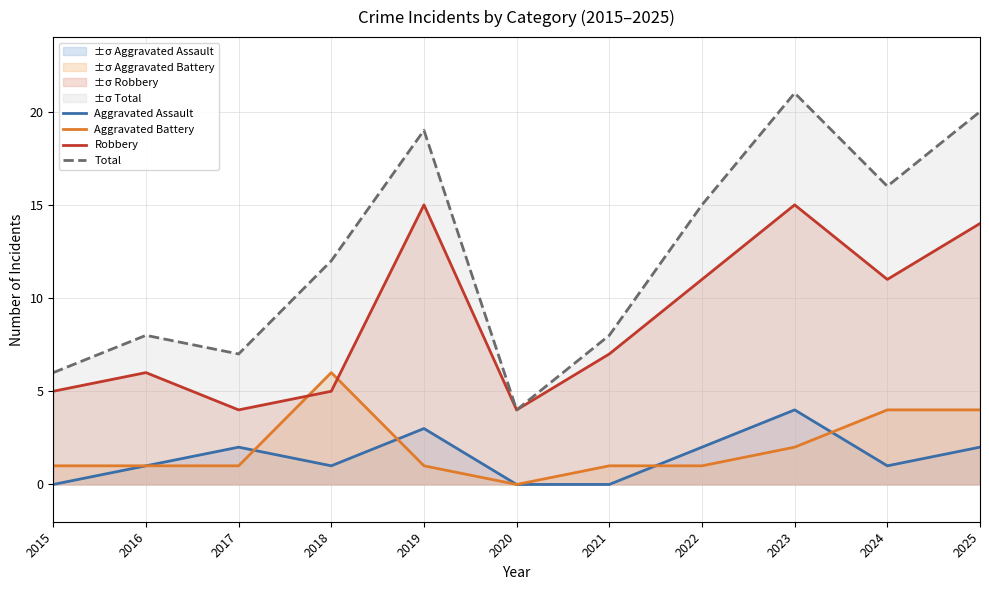

Rank the categories by Aggravated Assault value from lowest to highest.

2015, 2020, 2021, 2016, 2018, 2024, 2017, 2022, 2025, 2019, 2023